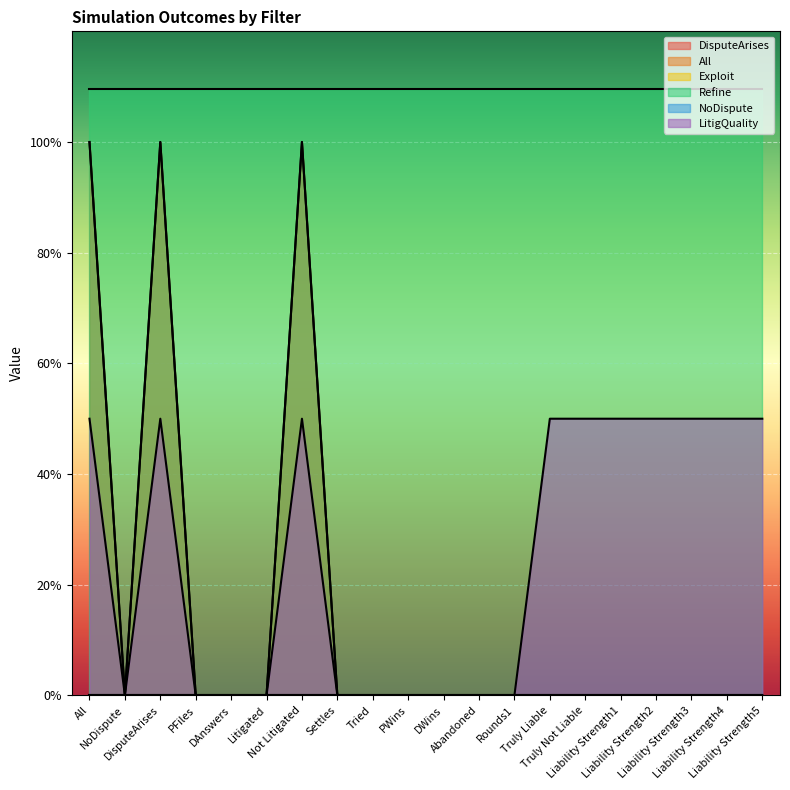

Reading left to right, what are all the values shown in this chart?

DisputeArises: 1.0	0.0	1.0	0.0	0.0	0.0	1.0	0.0	0.0	0.0	0.0	0.0	0.0	0.0	0.0	0.0	0.0	0.0	0.0	0.0
All: 1.0	0.0	1.0	0.0	0.0	0.0	1.0	0.0	0.0	0.0	0.0	0.0	0.0	0.0	0.0	0.0	0.0	0.0	0.0	0.0
LitigQuality: 0.5	0.0	0.5	0.0	0.0	0.0	0.5	0.0	0.0	0.0	0.0	0.0	0.0	0.5	0.5	0.5	0.5	0.5	0.5	0.5